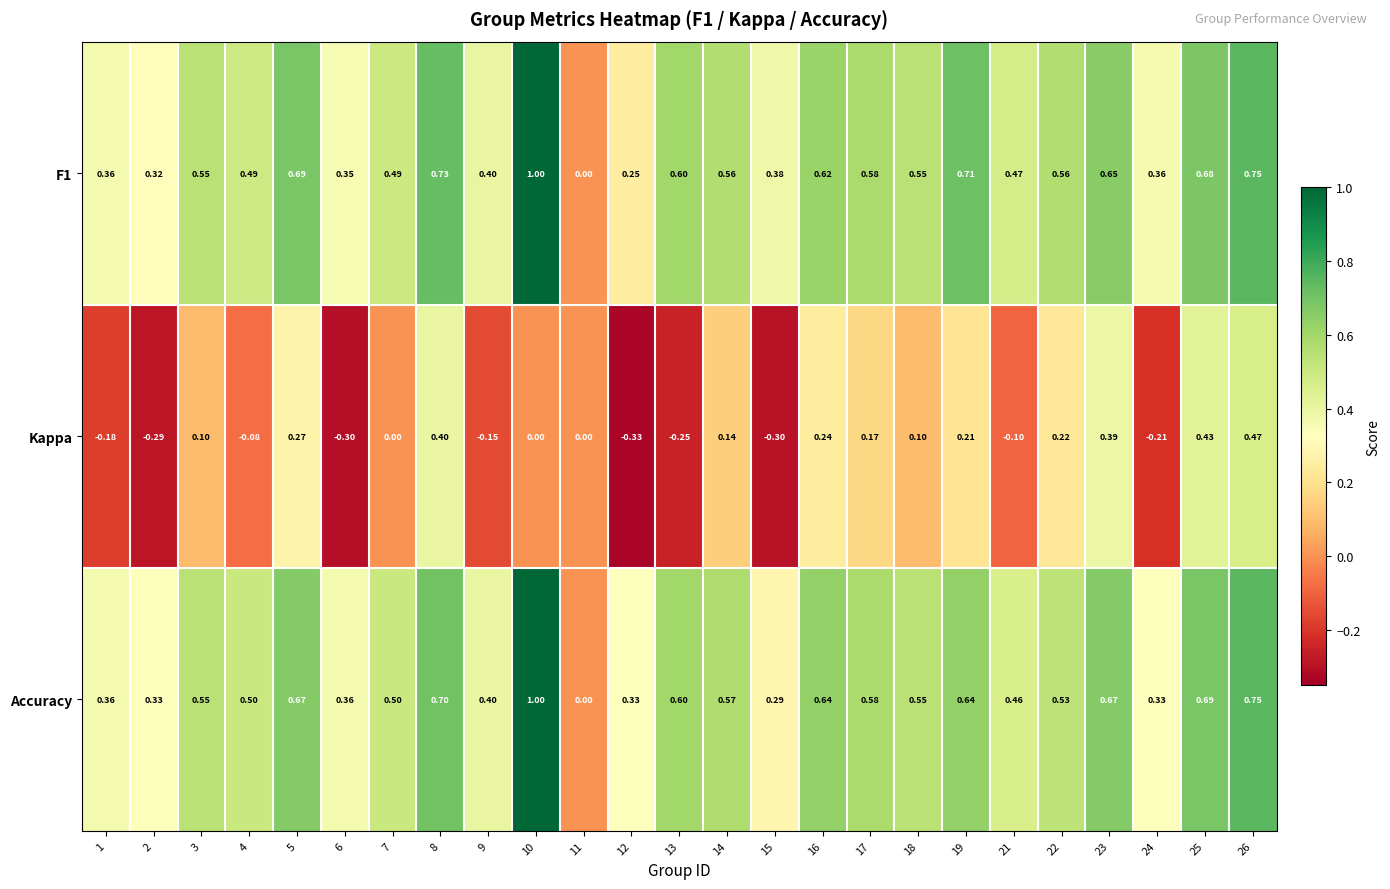

Rank the series at 4 from highest to lowest value.

Accuracy, F1, Kappa